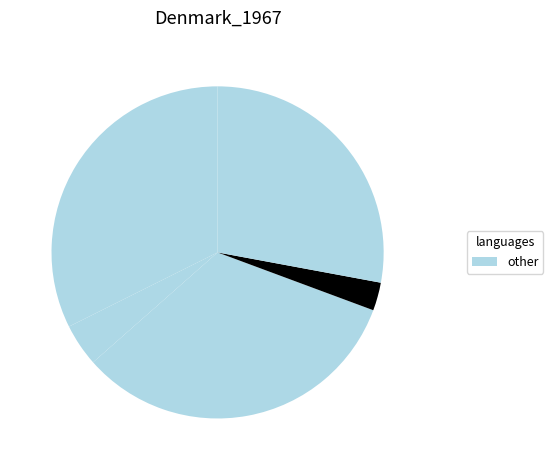

How many segments does this pie chart have?

5